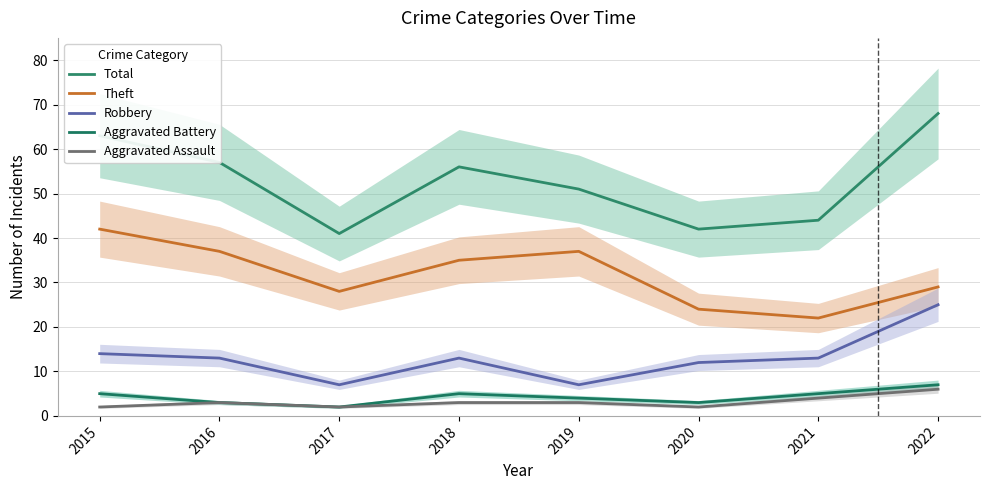

Where is the first local maximum for Aggravated Battery?

2018